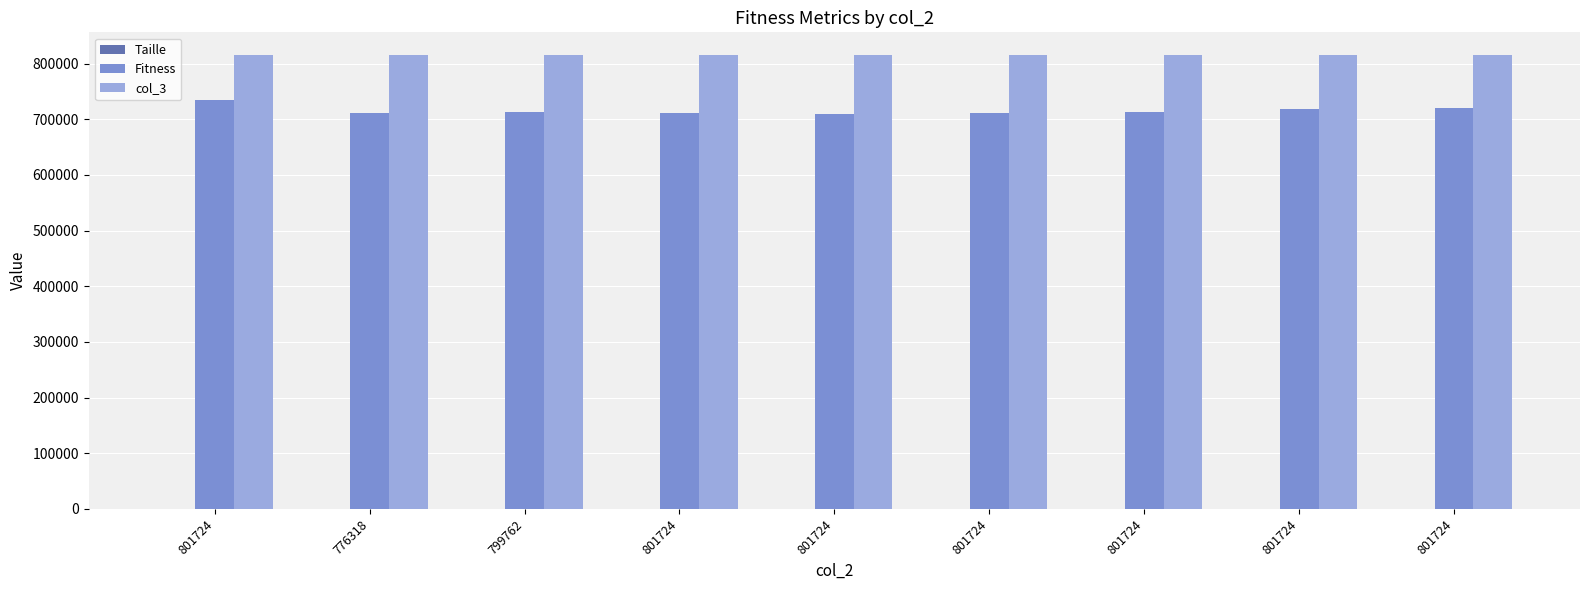

What is the label of the 3rd bar from the right?

801724